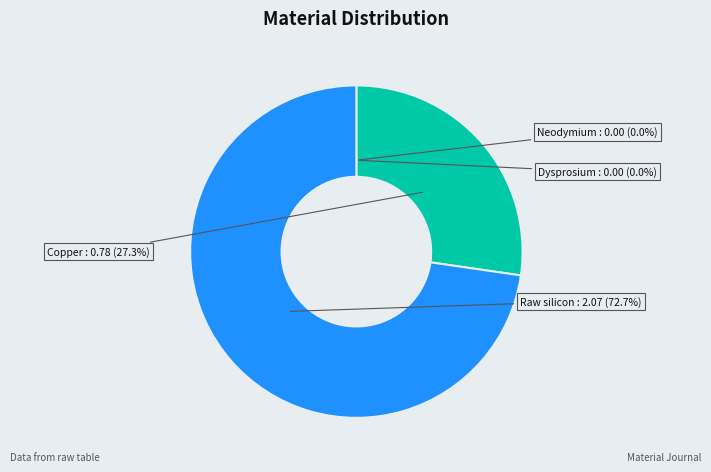

How many slices are in this pie chart?

4